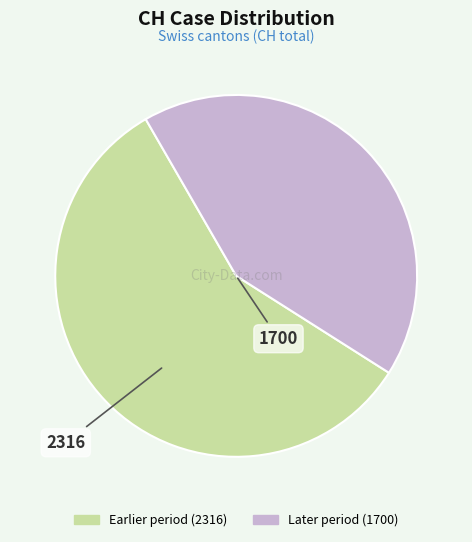

Is there a majority slice in this chart?

Yes